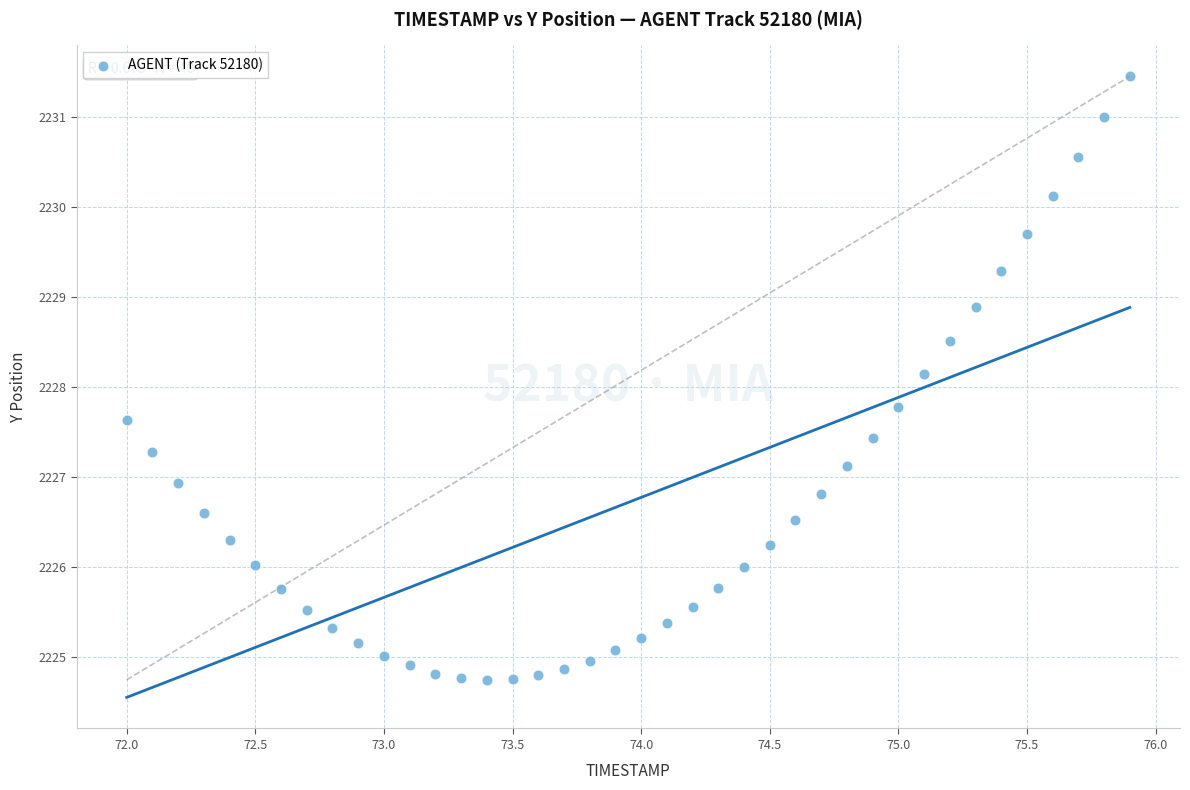

What is the range of X values (max minus min)?

3.9